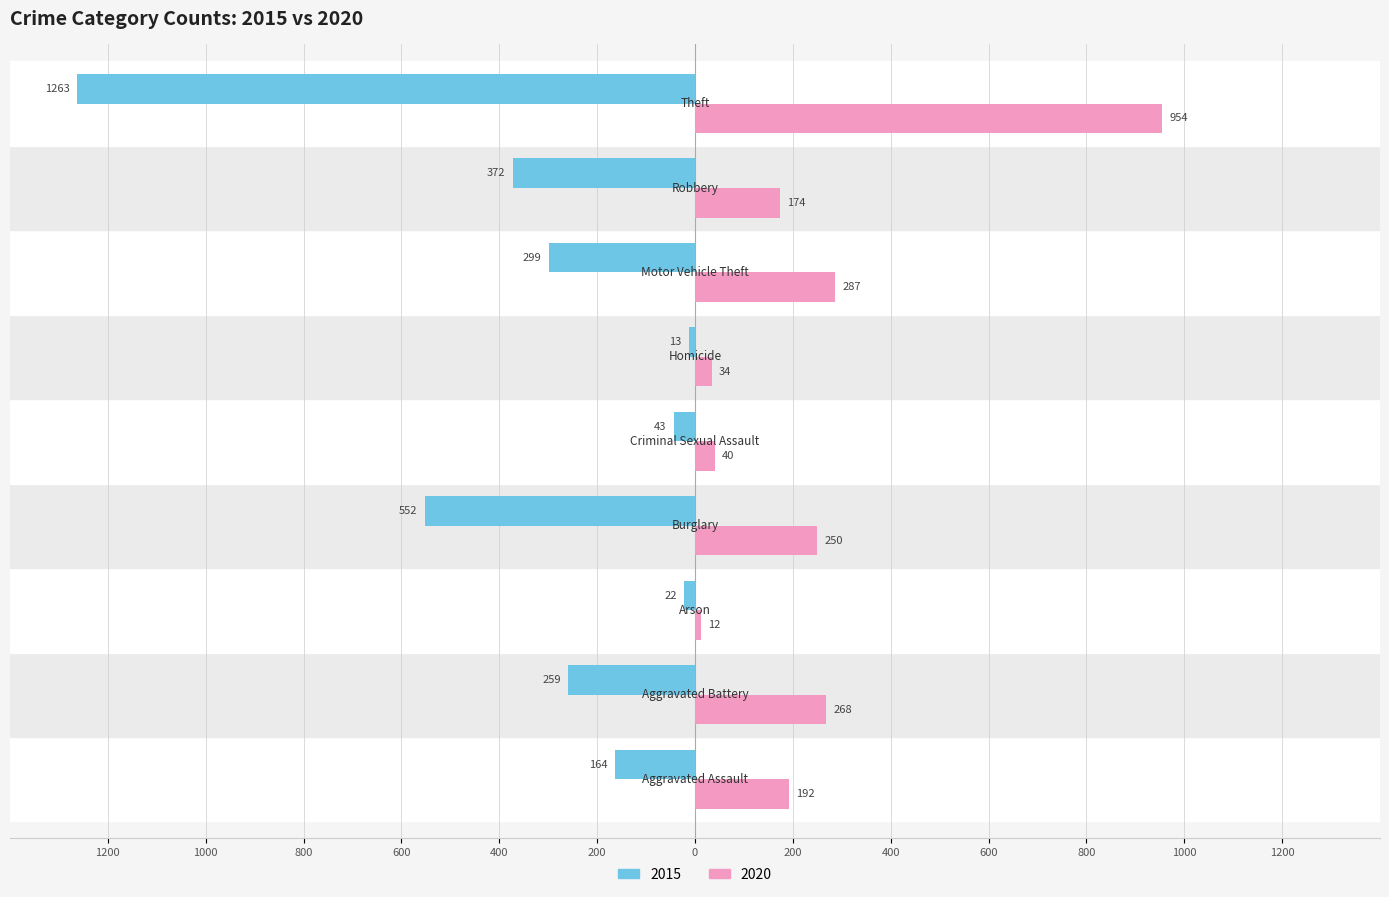

What is the label of the 9th bar from the right?

Aggravated Assault